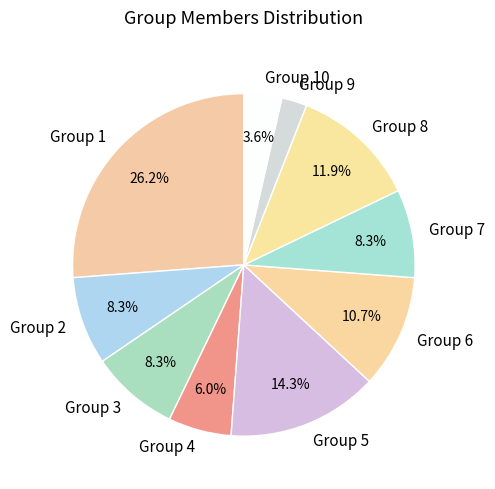

What is the smallest slice in the pie chart?

Group 9